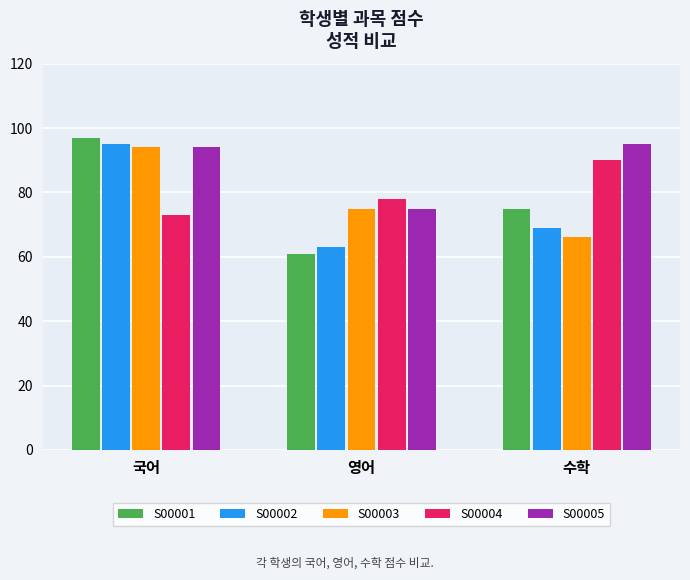

Reading left to right, extract all data points from this chart.

S00001: 국어=97	영어=61	수학=75
S00002: 국어=95	영어=63	수학=69
S00003: 국어=94	영어=75	수학=66
S00004: 국어=73	영어=78	수학=90
S00005: 국어=94	영어=75	수학=95